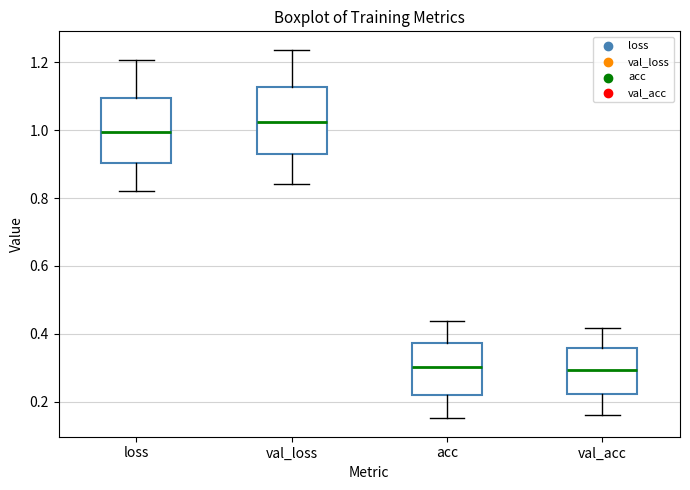

Reading left to right, transcribe this box plot: for each box, give where its median line is, the range the box spans, and where its two whiskers end, as read against the y-axis. The values are not printed on the chart, so give them approximately, as read against the axis.

loss: median 1.00, box 0.90 to 1.10, whiskers 0.82 to 1.20
val_loss: median 1.02, box 0.94 to 1.12, whiskers 0.84 to 1.24
acc: median 0.30, box 0.22 to 0.38, whiskers 0.16 to 0.44
val_acc: median 0.30, box 0.22 to 0.36, whiskers 0.16 to 0.42